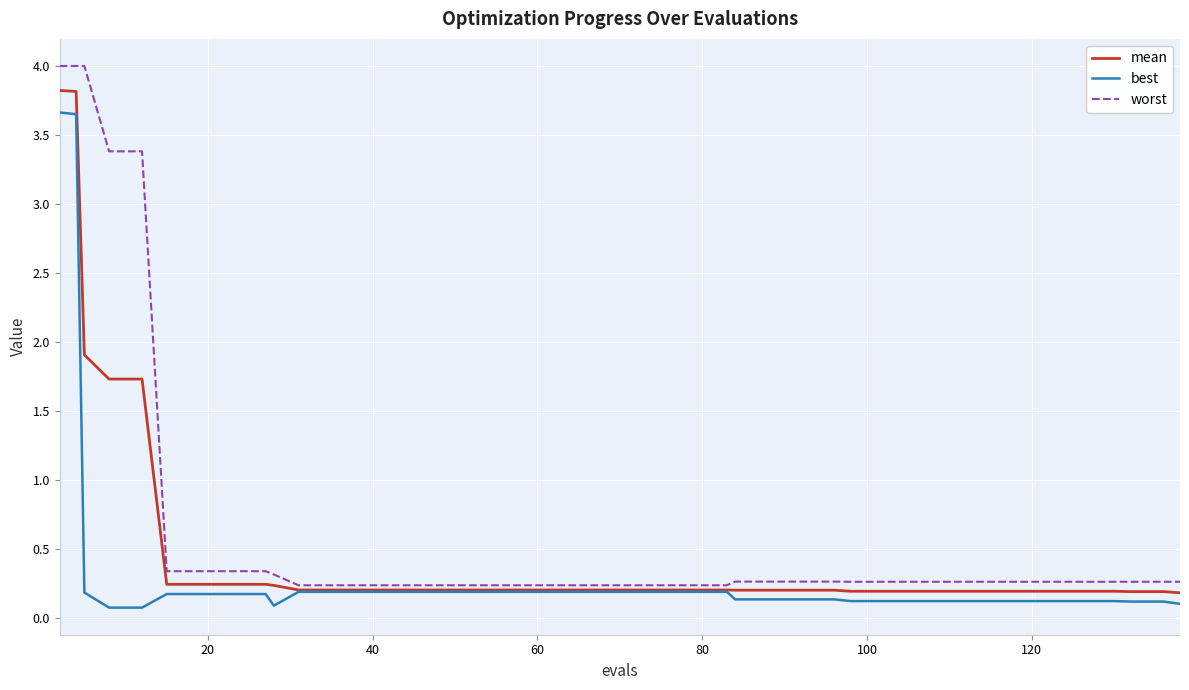

Which series has the largest total across all categories?

worst